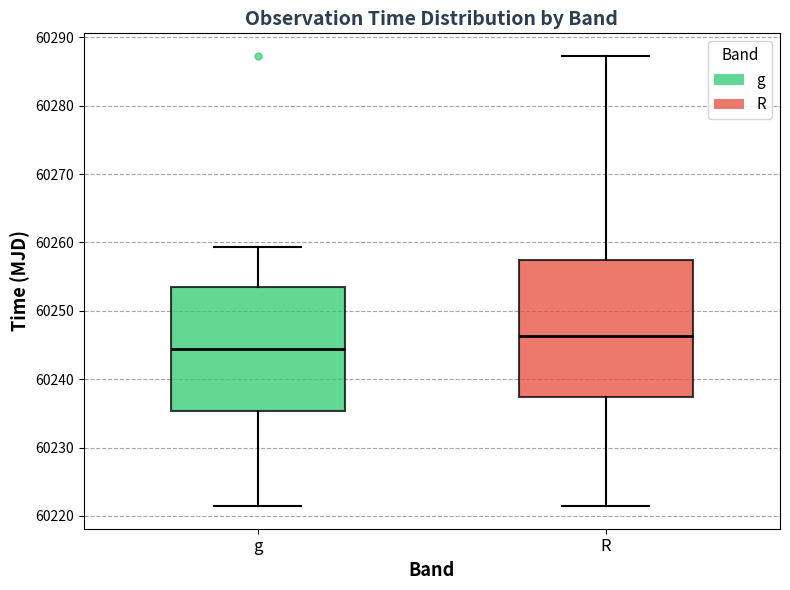

Comparing the boxes themselves (not the whiskers), which one is the tallest?

R